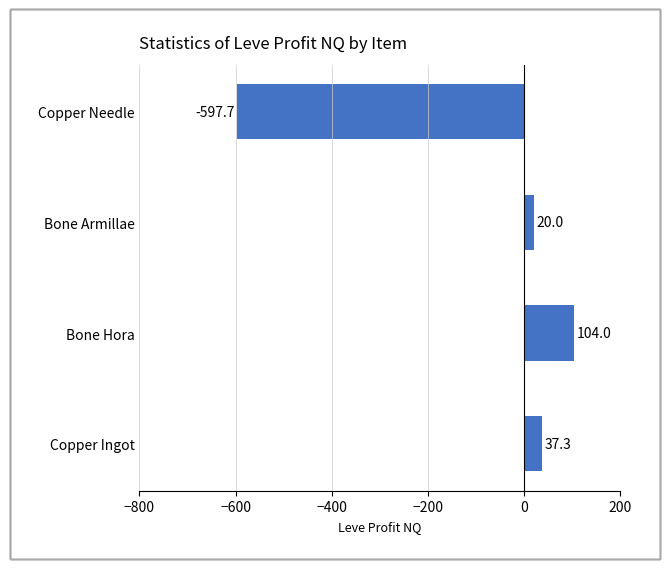

List the labels in order of value, smallest first.

Copper Needle, Bone Armillae, Copper Ingot, Bone Hora